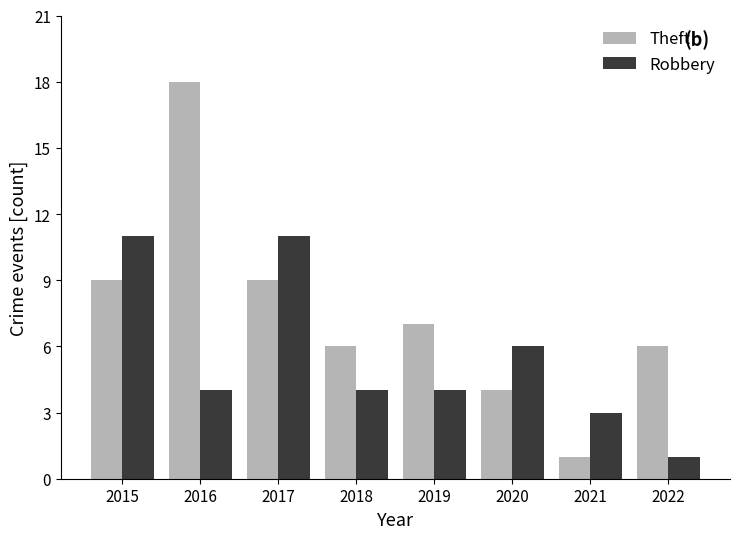

What is the minimum value shown in the chart?

1